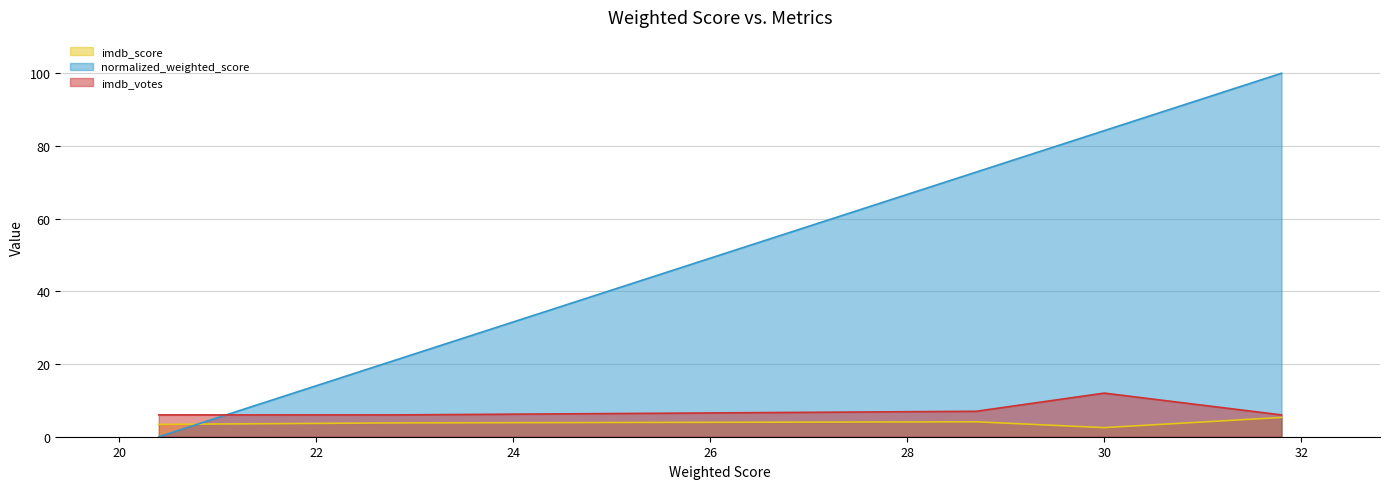

What is the highest value of the normalized_weighted_score series?

100.0